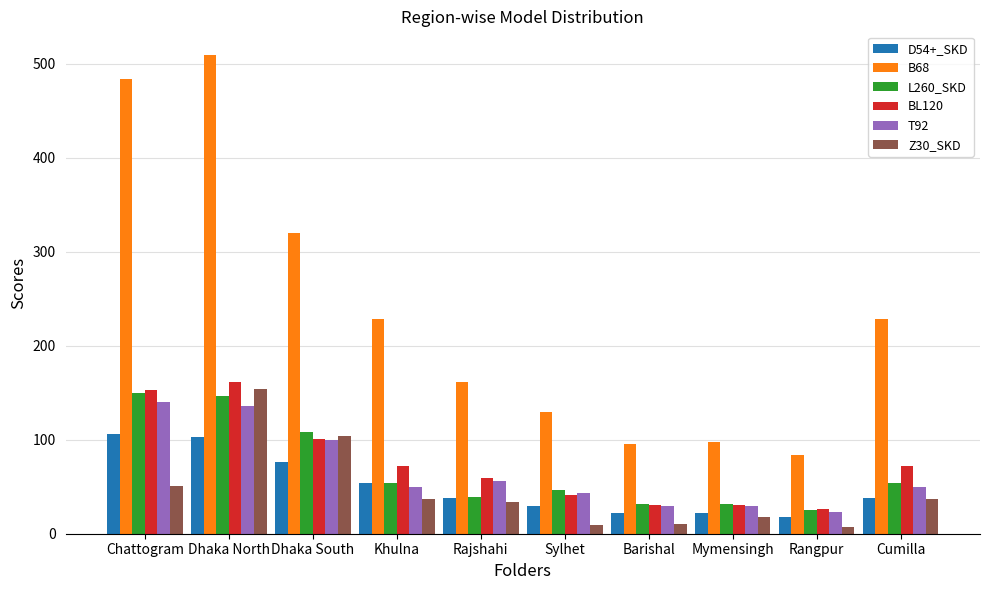

True or false: T92 has a value of 140 at Chattogram.

True